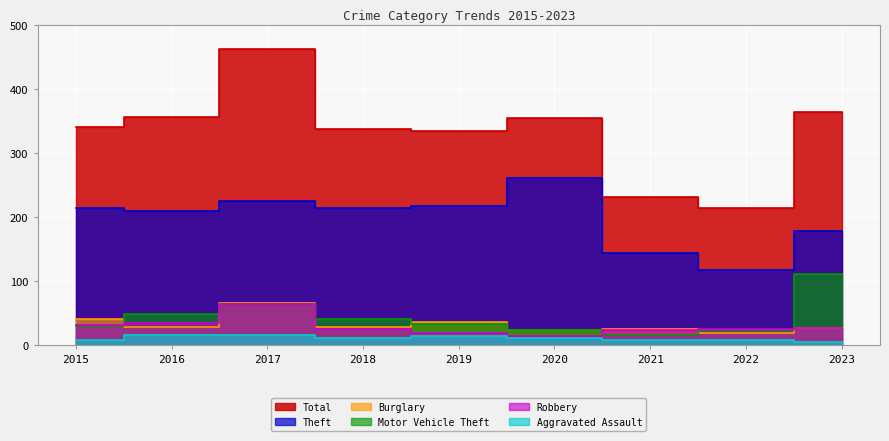

What is the maximum value shown in the chart?

462